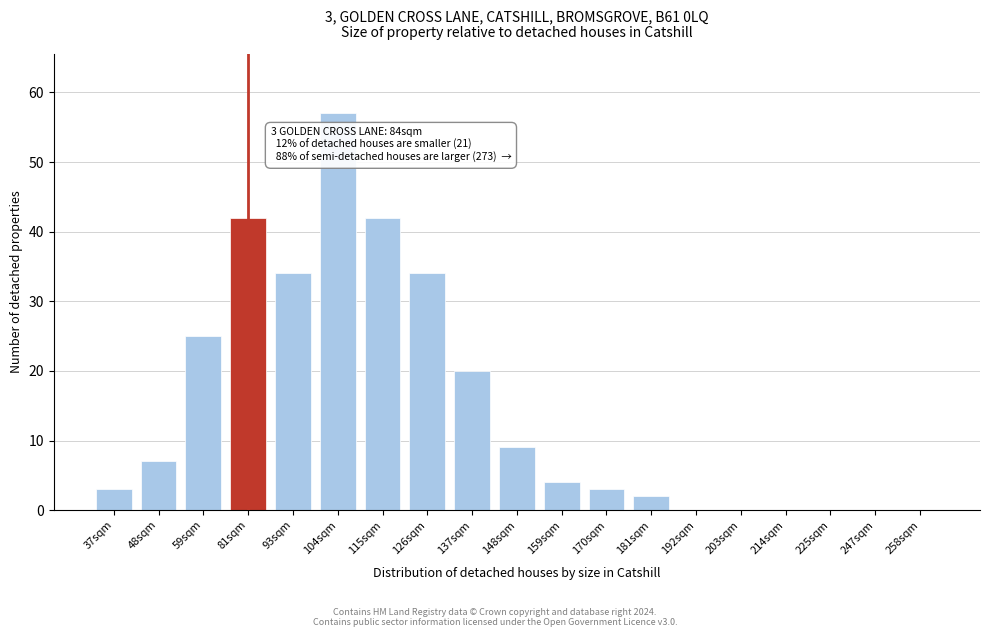

Reading left to right, what are all the values shown in this chart?

37sqm=3	48sqm=7	59sqm=25	81sqm=42	93sqm=34	104sqm=57	115sqm=42	126sqm=34	137sqm=20	148sqm=9	159sqm=4	170sqm=3	181sqm=2	192sqm=0	203sqm=0	214sqm=0	225sqm=0	247sqm=0	258sqm=0